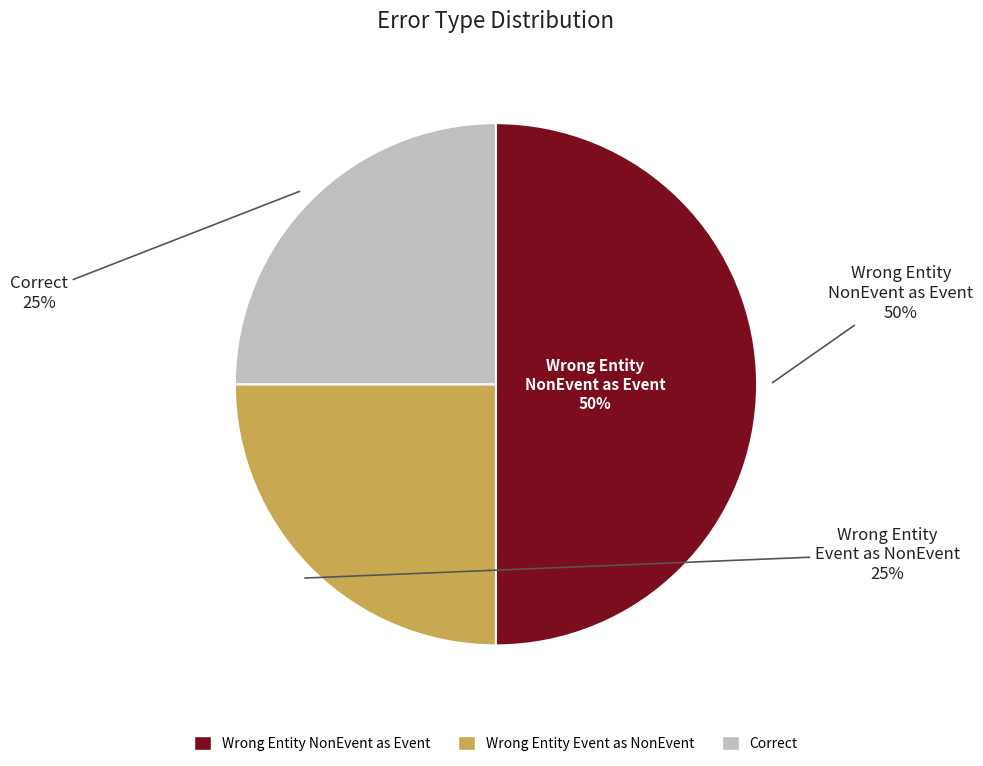

Which slice is the largest?

Wrong_Entity_NonEvent_as_Event